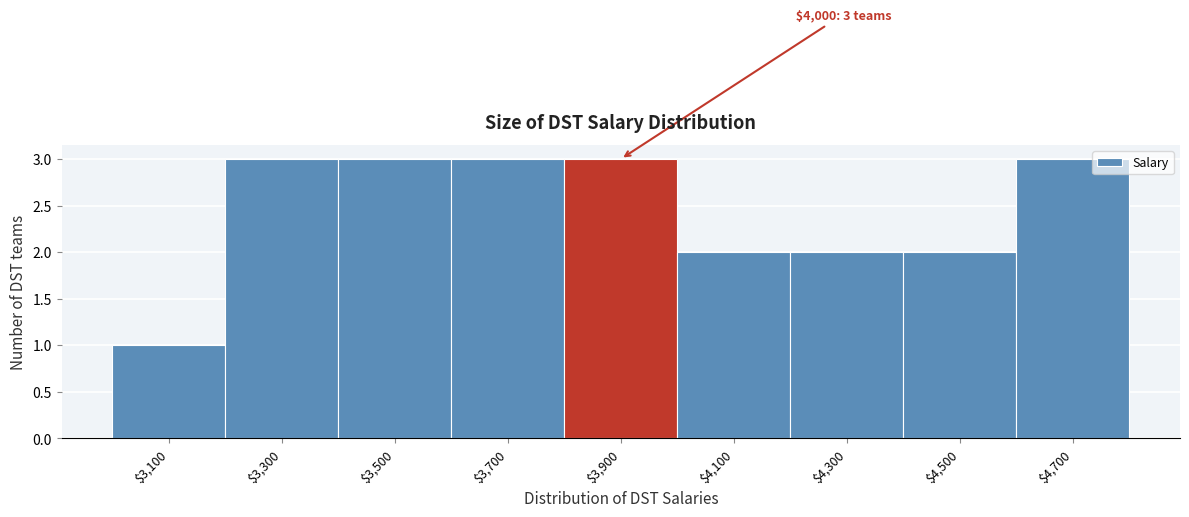

Reading right to left, extract all data points from this chart.

3	2	2	2	3	3	3	3	1